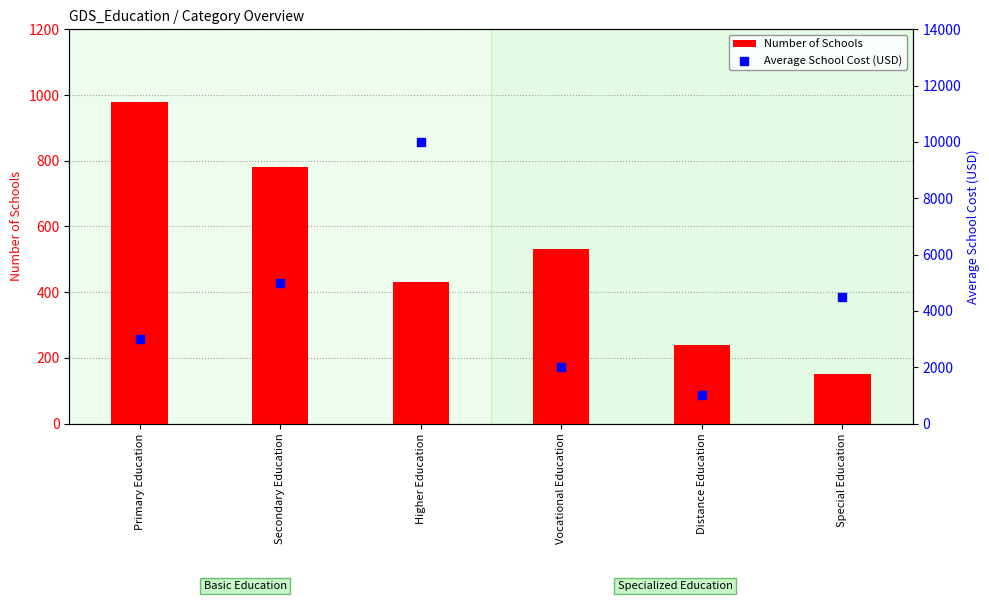

Which series reaches the maximum Y coordinate?

Average School Cost (USD)